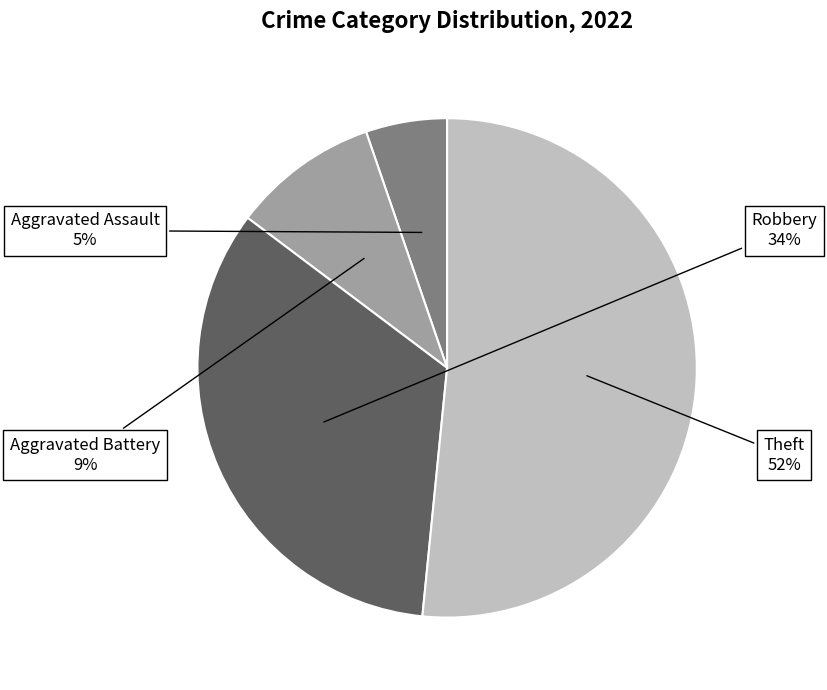

Which slice represents more than half of the pie?

Theft